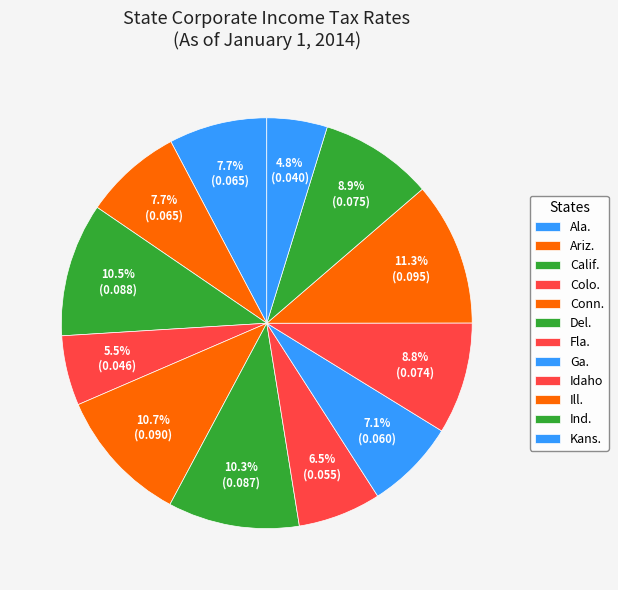

How many segments does this pie chart have?

12